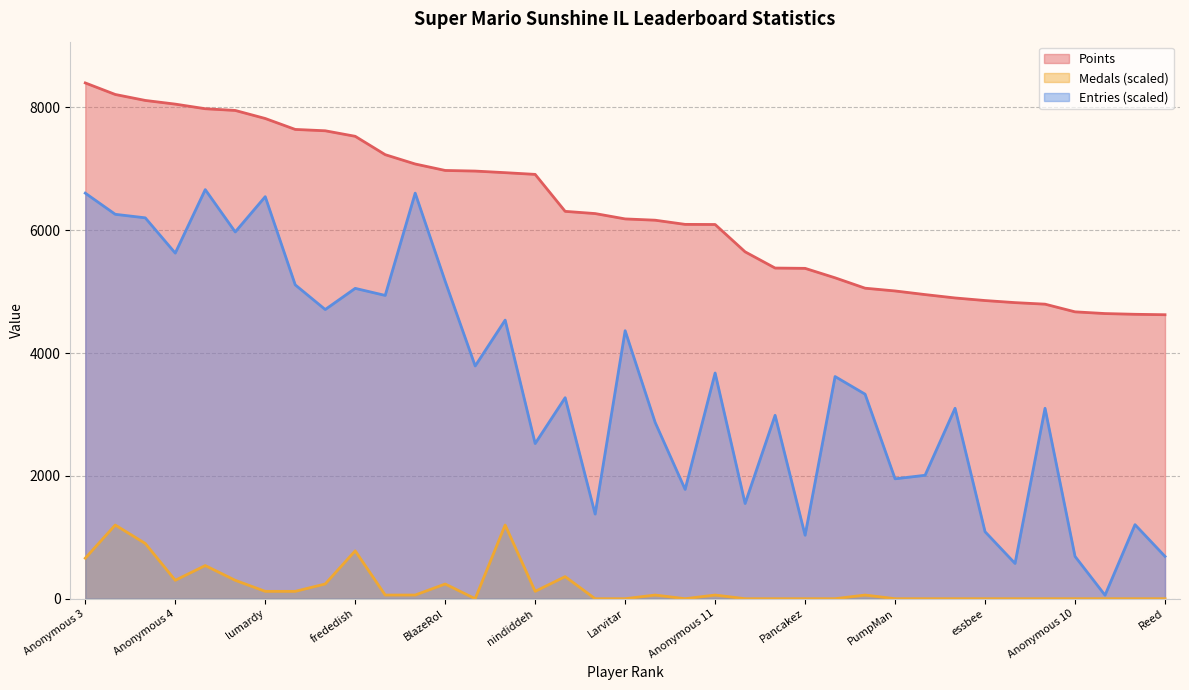

At which label is Entries closest to 3359?

AudioKillers